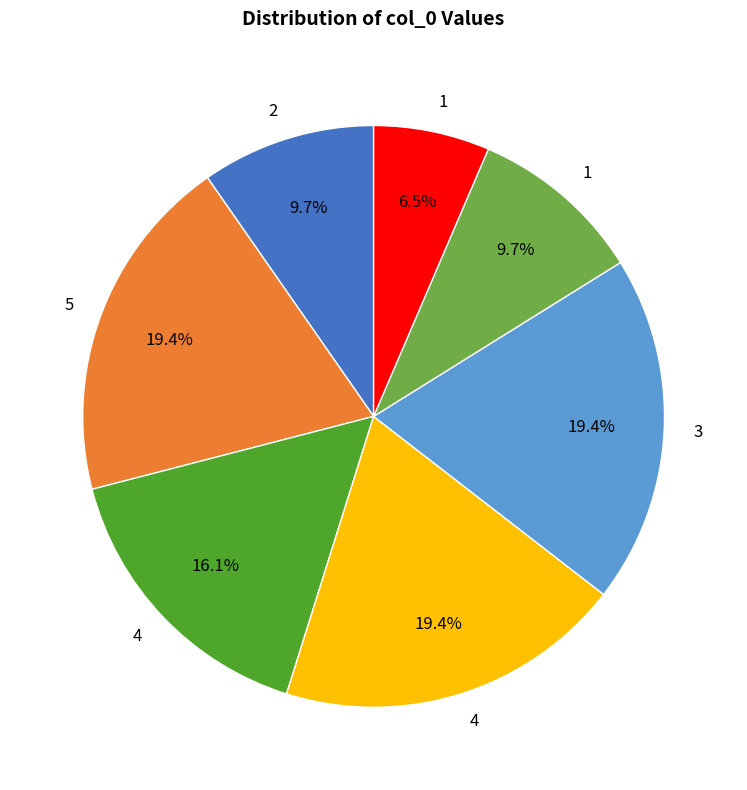

Does any single category account for the majority?

No